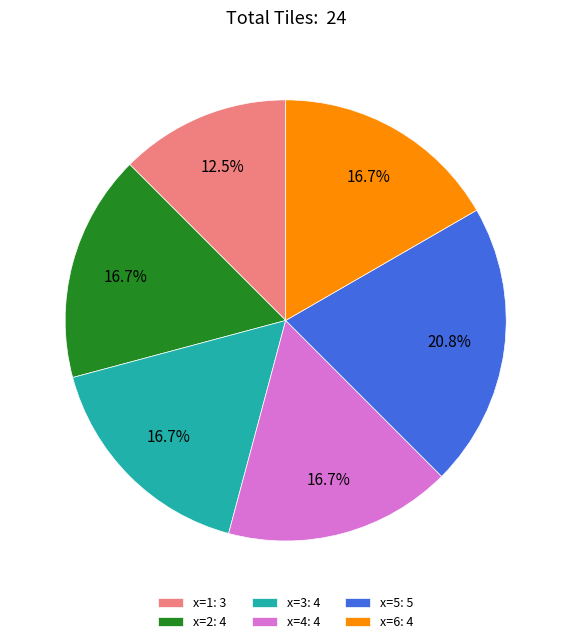

Is it true that x=6 is 9% of the pie?

False